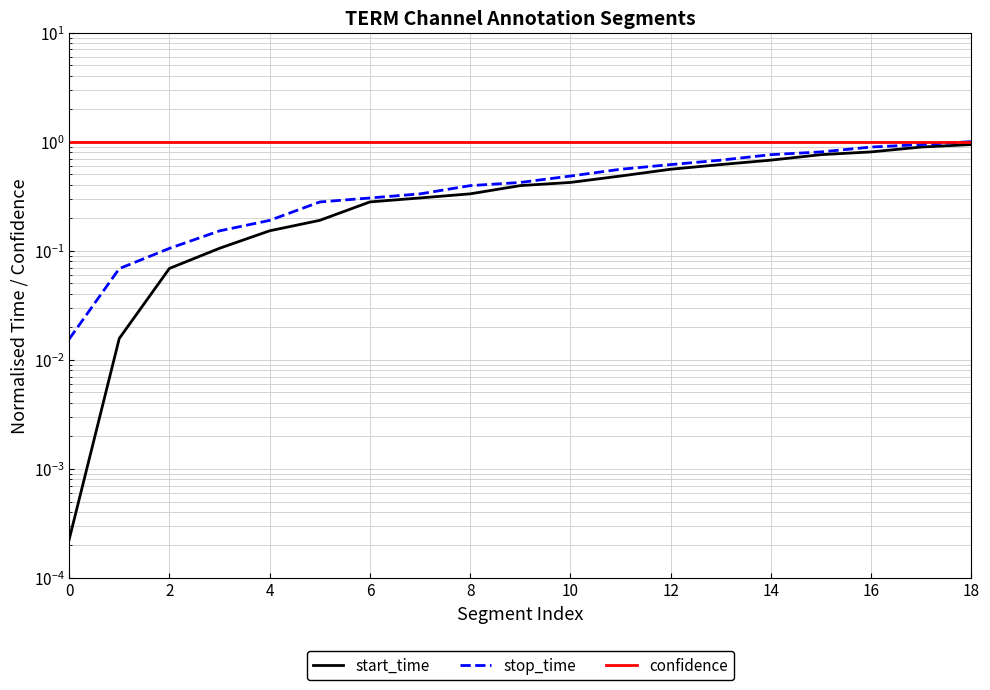

True or false: stop_time has more than 1 interior local peaks.

False